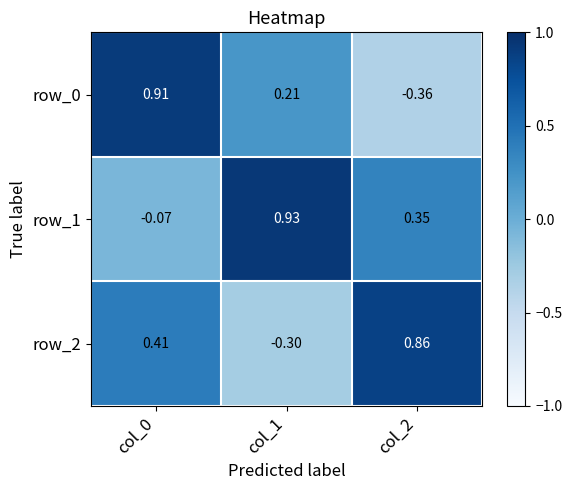

What is the difference between the row_1 values at col_1 and col_2?

0.6